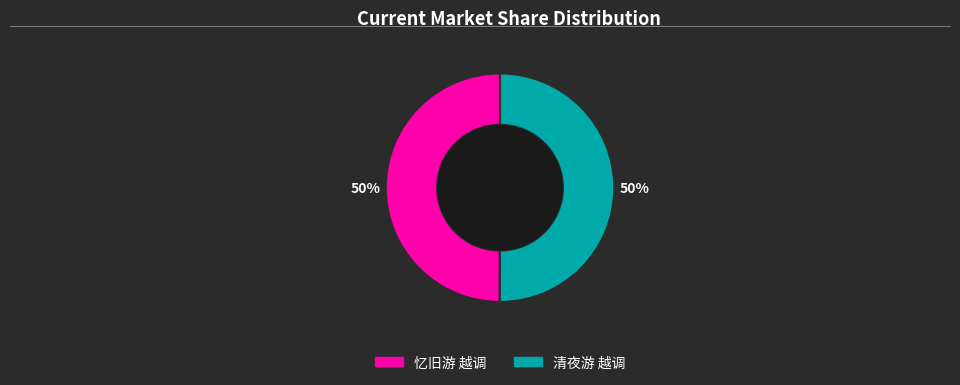

Combined, do 清夜游 越调 and 忆旧游 越调 account for over 50%?

Yes